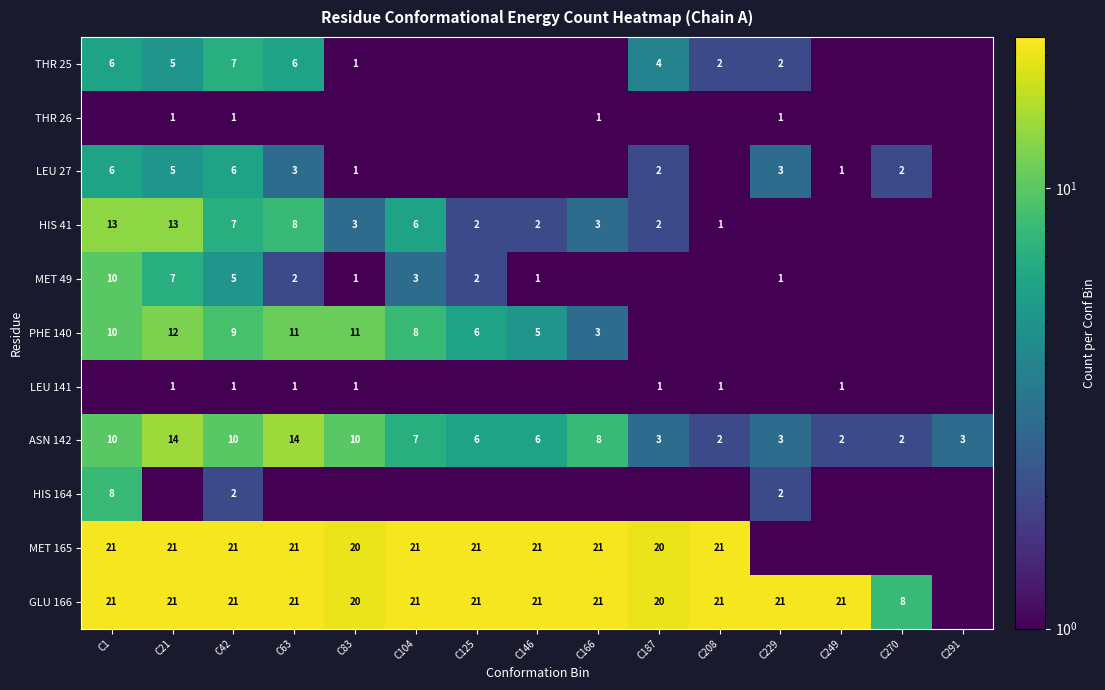

Is the value of ASN 142 at C187 greater than the value of GLU 166 at C125?

No